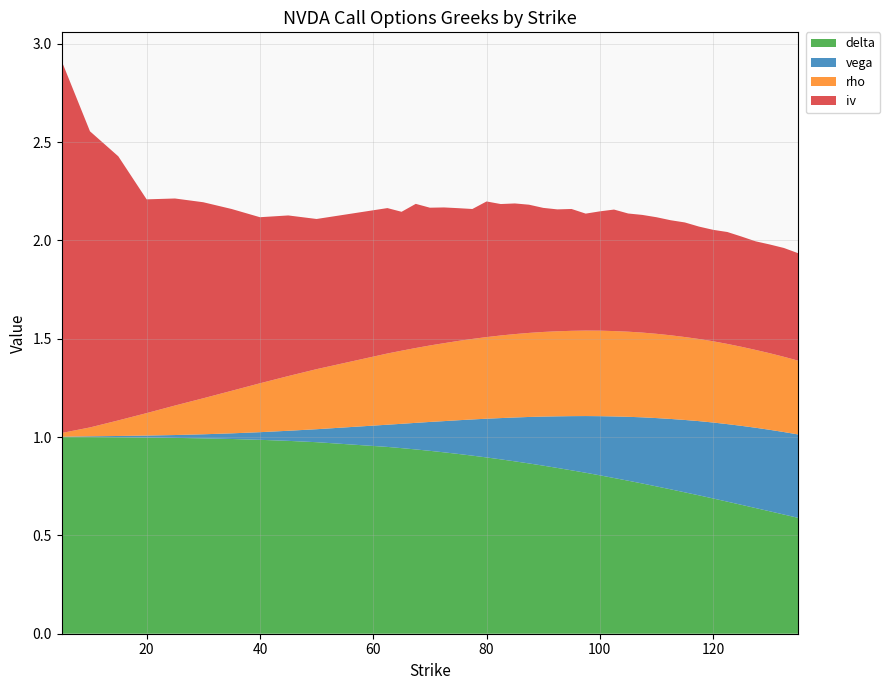

Reading left to right, extract all data points from this chart.

delta: 0=1.0	1=1.0	2=1.0	3=1.0	4=1.0	5=1.0	6=1.0	7=1.0	8=1.0	9=1.0	10=0.9	11=0.9	12=0.9	13=0.9	14=0.9	15=0.9	16=0.9	17=0.9	18=0.9	19=0.9	20=0.9	21=0.9	22=0.8	23=0.8	24=0.8	25=0.8	26=0.8	27=0.8	28=0.8	29=0.7	30=0.7	31=0.7	32=0.7	33=0.7	34=0.7	35=0.7	36=0.6	37=0.6	38=0.6	39=0.6
vega: 0=0.0	1=0.0	2=0.0	3=0.0	4=0.0	5=0.0	6=0.0	7=0.0	8=0.1	9=0.1	10=0.1	11=0.1	12=0.1	13=0.1	14=0.2	15=0.2	16=0.2	17=0.2	18=0.2	19=0.2	20=0.2	21=0.2	22=0.3	23=0.3	24=0.3	25=0.3	26=0.3	27=0.3	28=0.3	29=0.3	30=0.4	31=0.4	32=0.4	33=0.4	34=0.4	35=0.4	36=0.4	37=0.4	38=0.4	39=0.4
rho: 0=0.0	1=0.0	2=0.1	3=0.1	4=0.1	5=0.2	6=0.2	7=0.2	8=0.3	9=0.3	10=0.4	11=0.4	12=0.4	13=0.4	14=0.4	15=0.4	16=0.4	17=0.4	18=0.4	19=0.4	20=0.4	21=0.4	22=0.4	23=0.4	24=0.4	25=0.4	26=0.4	27=0.4	28=0.4	29=0.4	30=0.4	31=0.4	32=0.4	33=0.4	34=0.4	35=0.4	36=0.4	37=0.4	38=0.4	39=0.4
iv: 0=1.9	1=1.5	2=1.3	3=1.1	4=1.1	5=1.0	6=0.9	7=0.8	8=0.8	9=0.8	10=0.7	11=0.7	12=0.7	13=0.7	14=0.7	15=0.7	16=0.7	17=0.7	18=0.7	19=0.7	20=0.7	21=0.6	22=0.6	23=0.6	24=0.6	25=0.6	26=0.6	27=0.6	28=0.6	29=0.6	30=0.6	31=0.6	32=0.6	33=0.6	34=0.6	35=0.6	36=0.6	37=0.6	38=0.6	39=0.5